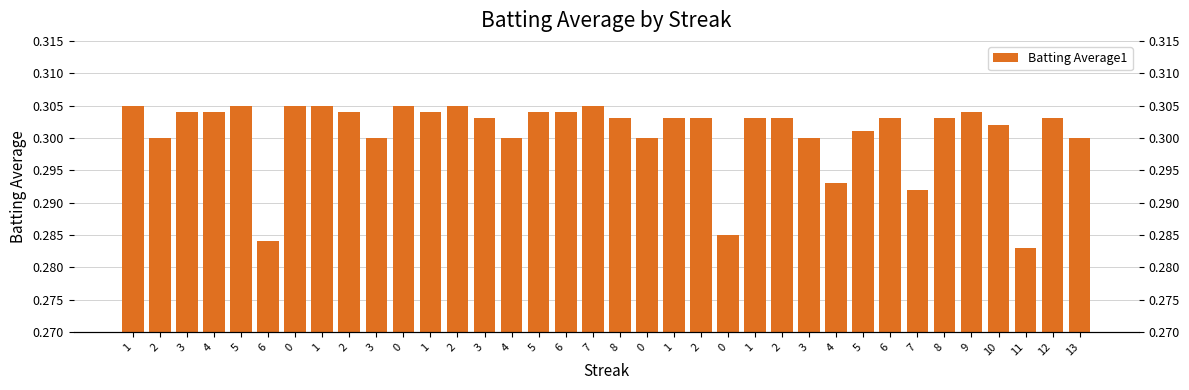

What is the label of the 1st bar from the right?

13